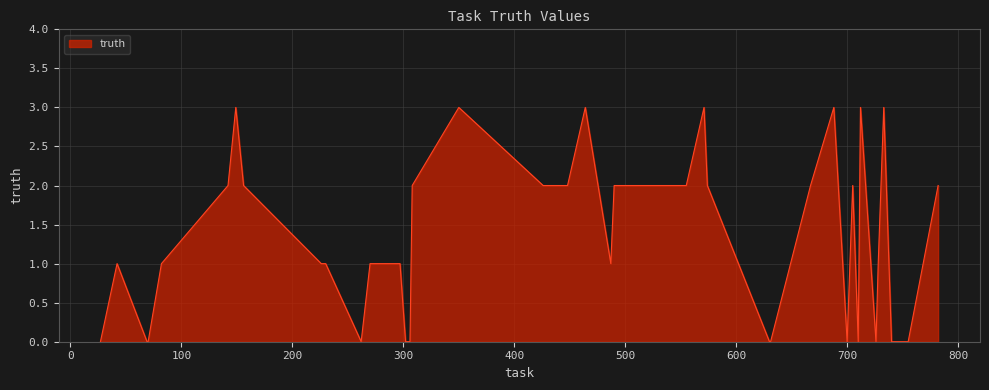

What is the average value?

1